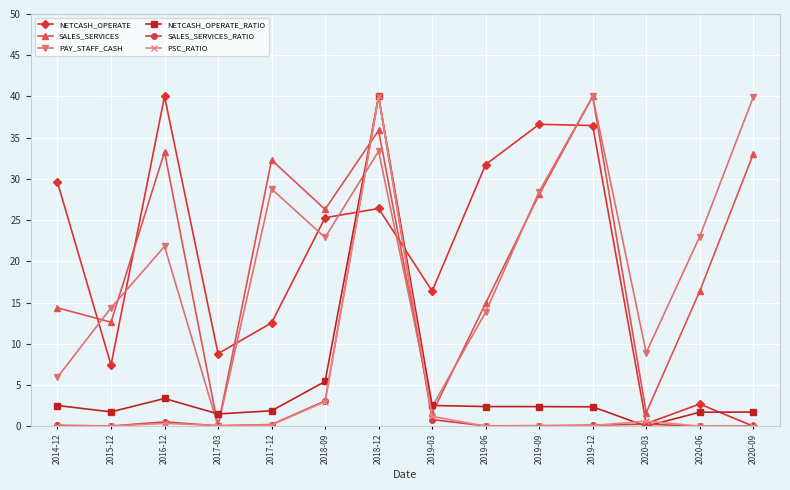

How many distinct data groups are displayed?

6